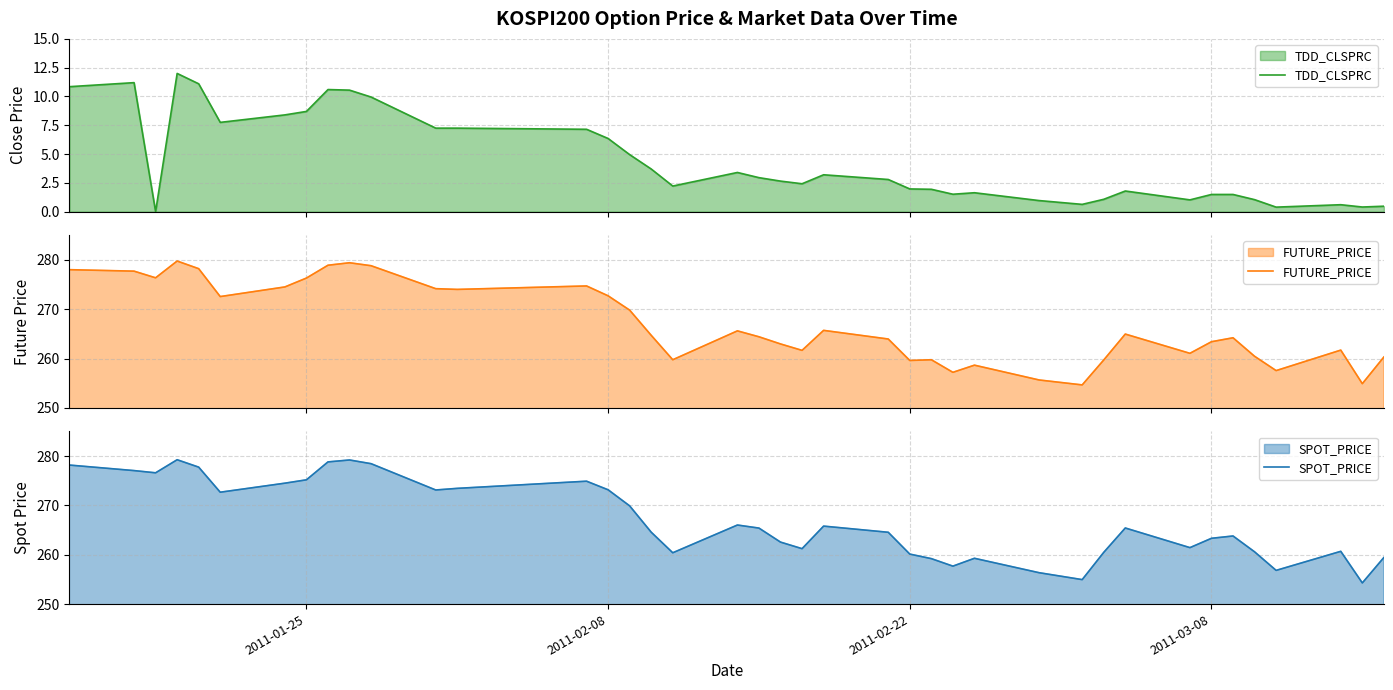

The value of SPOT_PRICE at 2011-02-22 is 260.1. True or false?

True